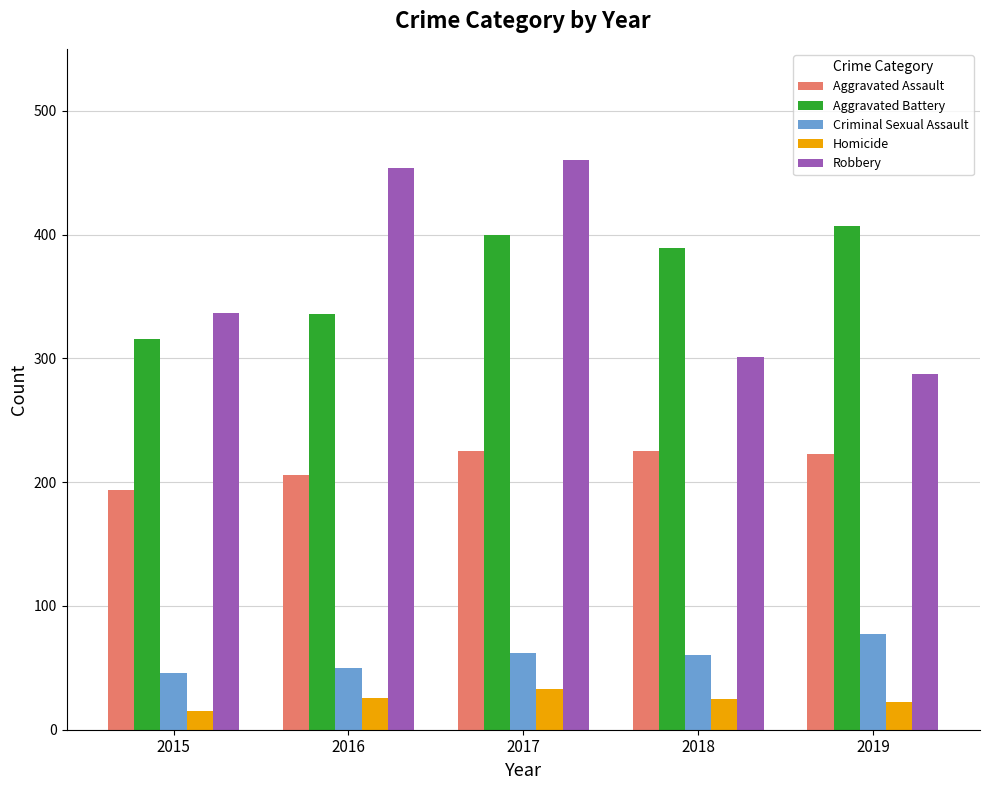

How many data points in Homicide are less than 25?

2